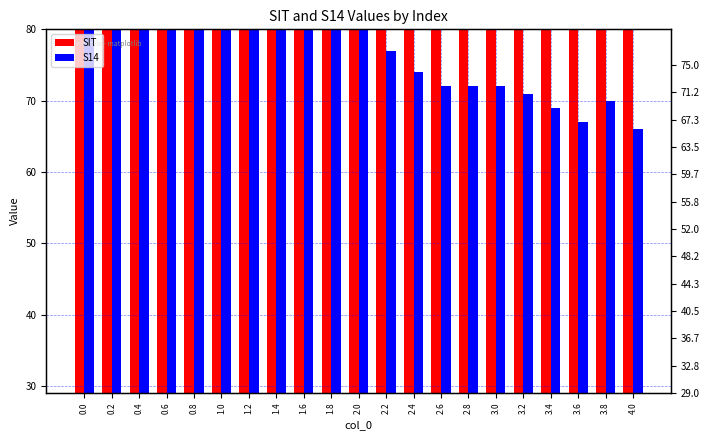

Reading left to right, what are all the values shown in this chart?

SIT: 150	150	150	150	150	150	150	150	149	142	139	138	132	129	128	127	124	121	122	122	120
S14: 100	100	100	100	100	100	98	90	85	83	81	77	74	72	72	72	71	69	67	70	66